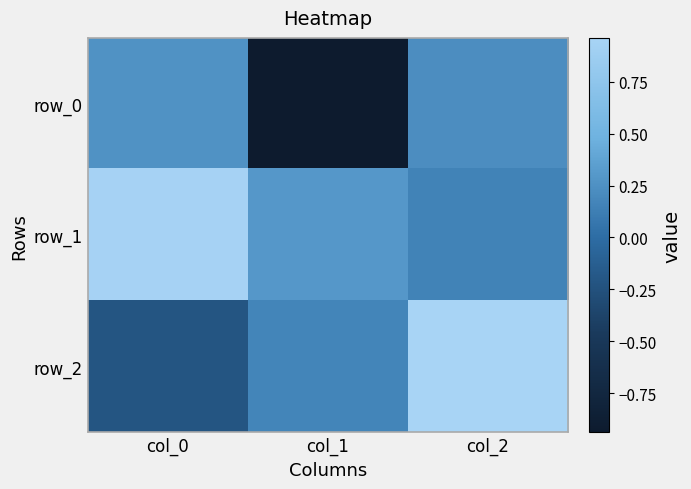

At which label is row_1 closest to 0?

col_2